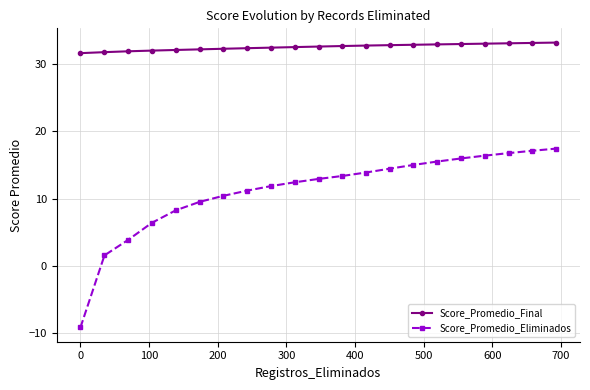

List the series in order of their peak value, highest first.

Score_Promedio_Final, Score_Promedio_Eliminados